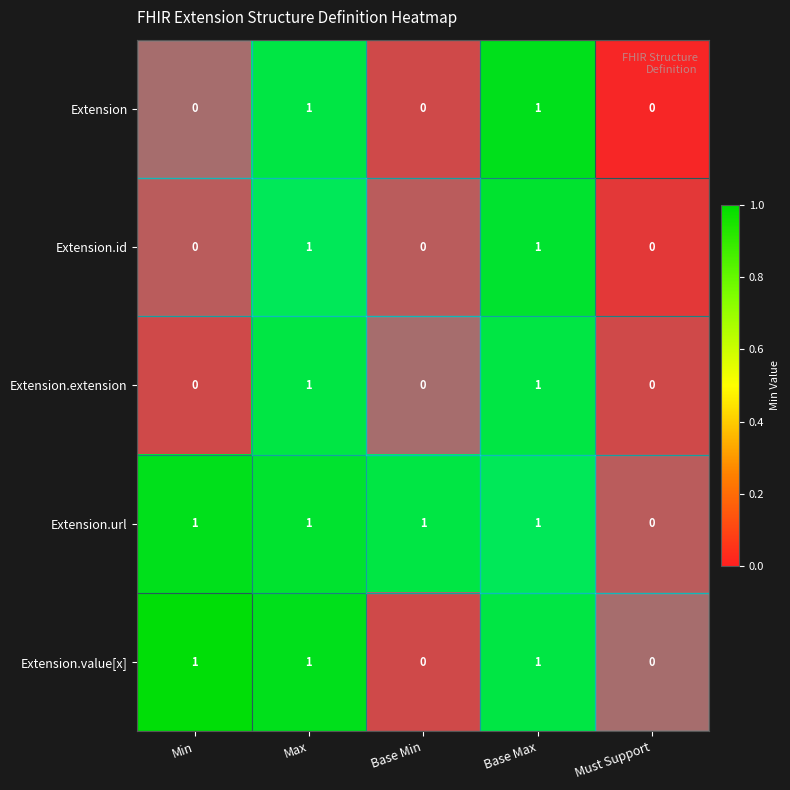

Count the number of categories in the chart.

5